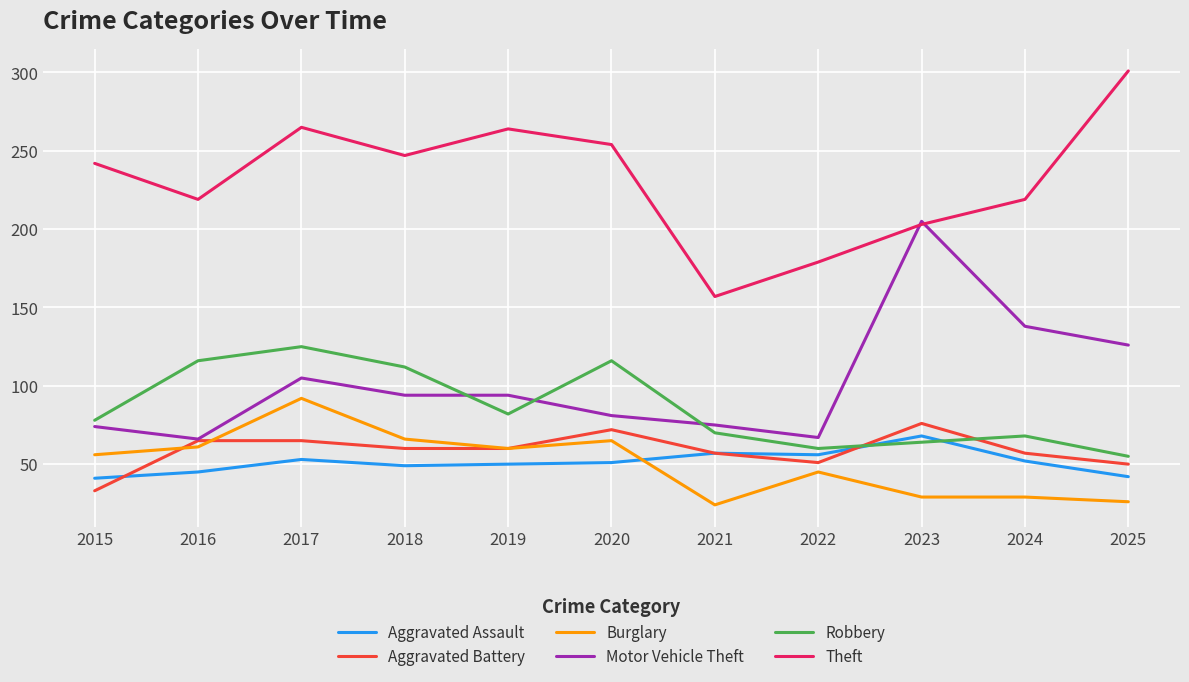

What is the total value across all series at 2024?

563